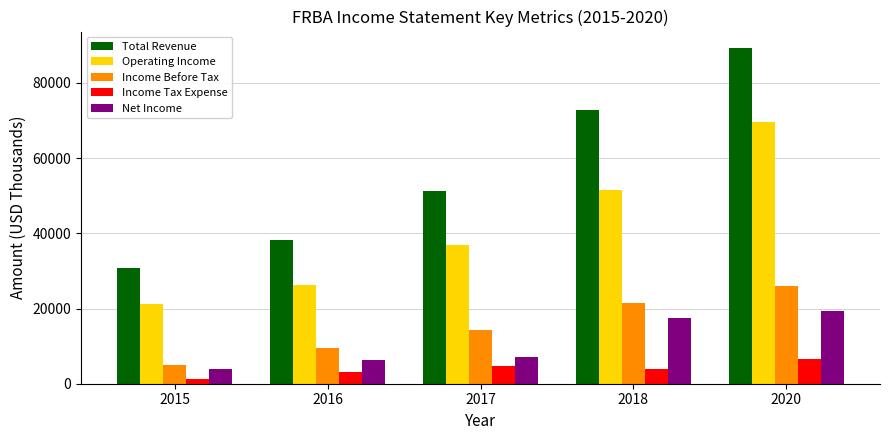

Which series has the widest spread of values?

Total Revenue